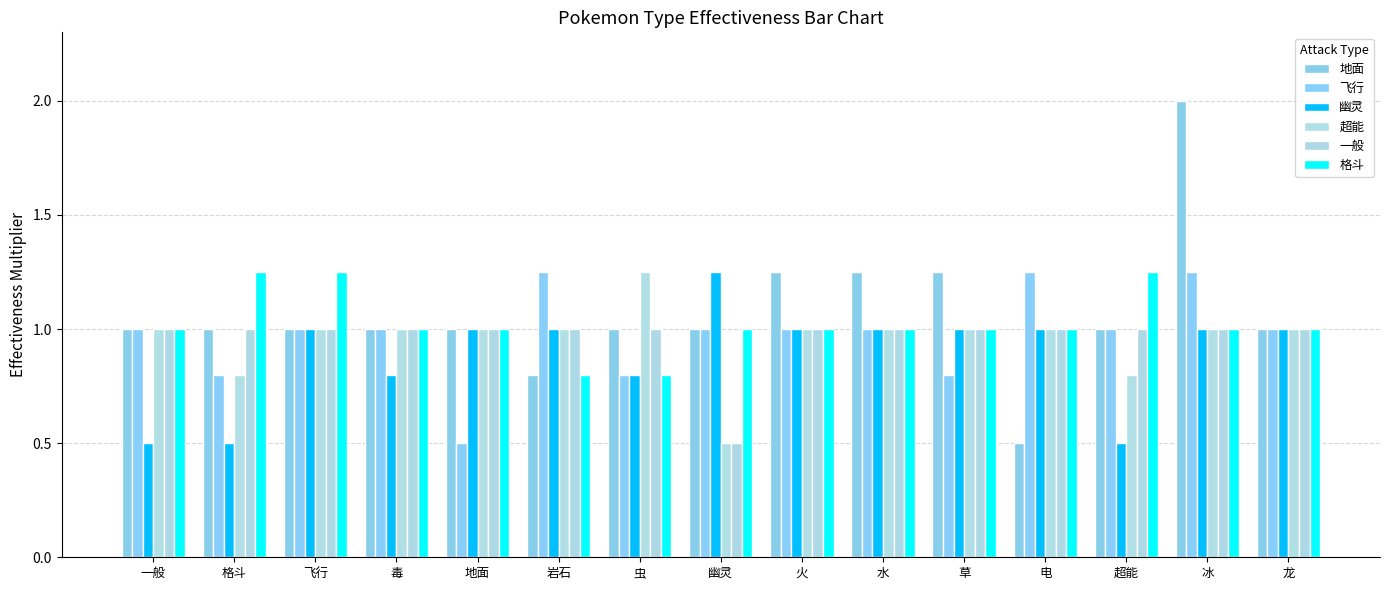

True or false: 超能 has a value of 1.0 at 电.

True